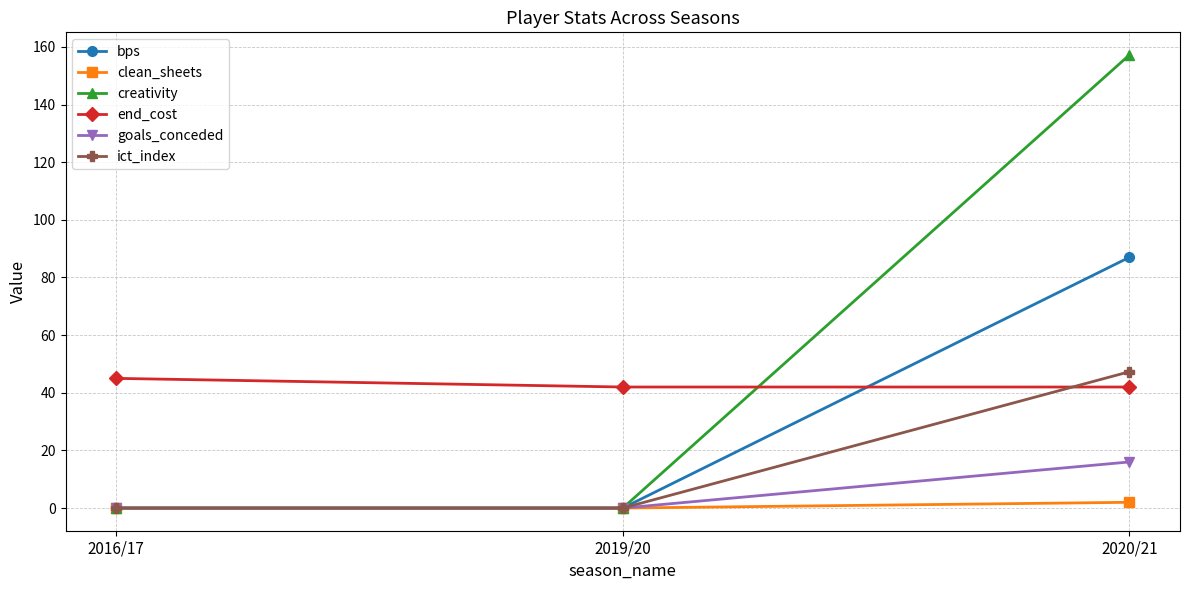

How many distinct data groups are displayed?

6